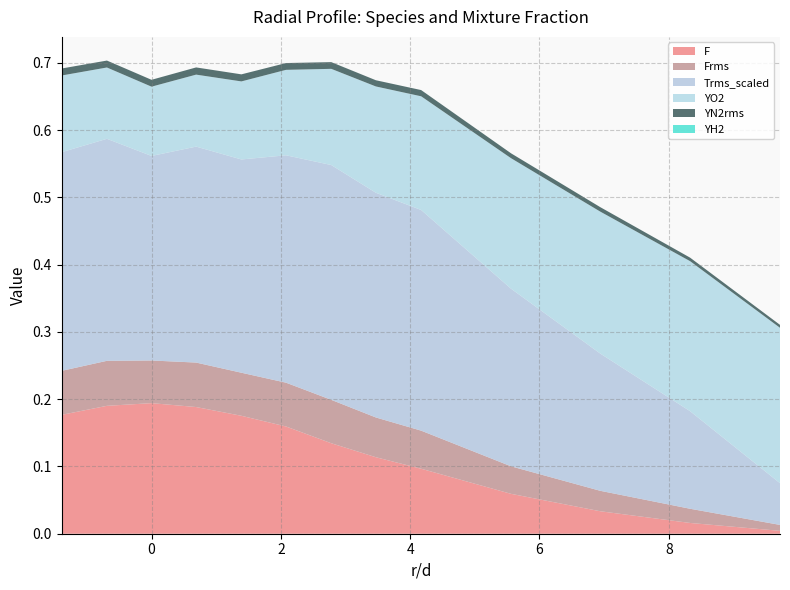

Reading left to right, list all the values displayed in this chart.

F: 0.2	0.2	0.2	0.2	0.2	0.2	0.1	0.1	0.1	0.1	0.0	0.0	0.0
Frms: 0.1	0.1	0.1	0.1	0.1	0.1	0.1	0.1	0.1	0.0	0.0	0.0	0.0
Trms_scaled: 0.3	0.3	0.3	0.3	0.3	0.3	0.3	0.3	0.3	0.3	0.2	0.1	0.1
YO2: 0.1	0.1	0.1	0.1	0.1	0.1	0.1	0.2	0.2	0.2	0.2	0.2	0.2
YN2rms: 0.0	0.0	0.0	0.0	0.0	0.0	0.0	0.0	0.0	0.0	0.0	0.0	0.0
YH2: 0.0	0.0	0.0	0.0	0.0	0.0	0.0	0.0	0.0	0.0	0.0	0.0	0.0